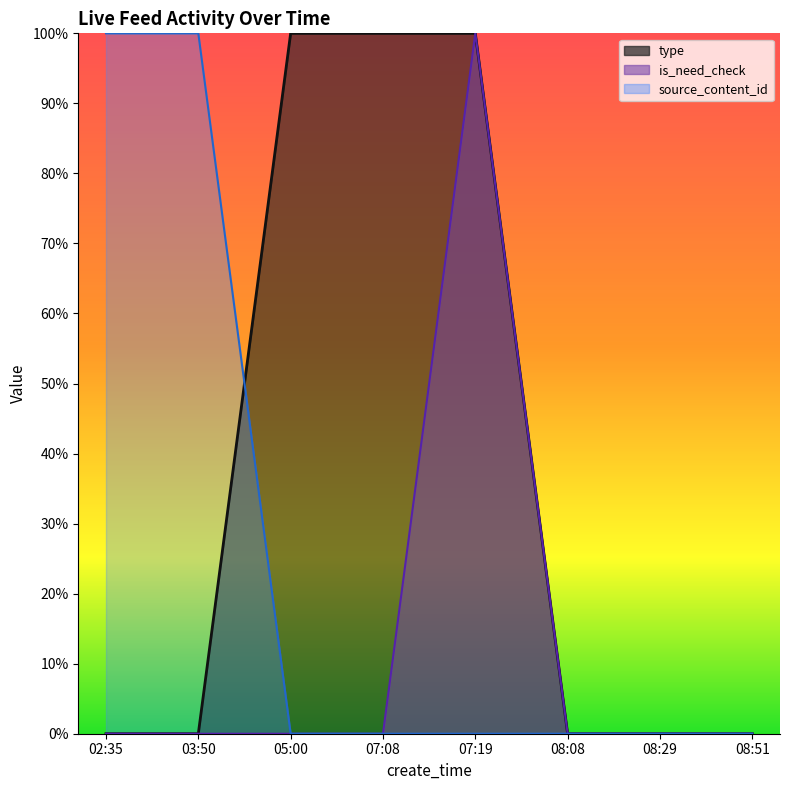

How many lines are shown in the chart?

3